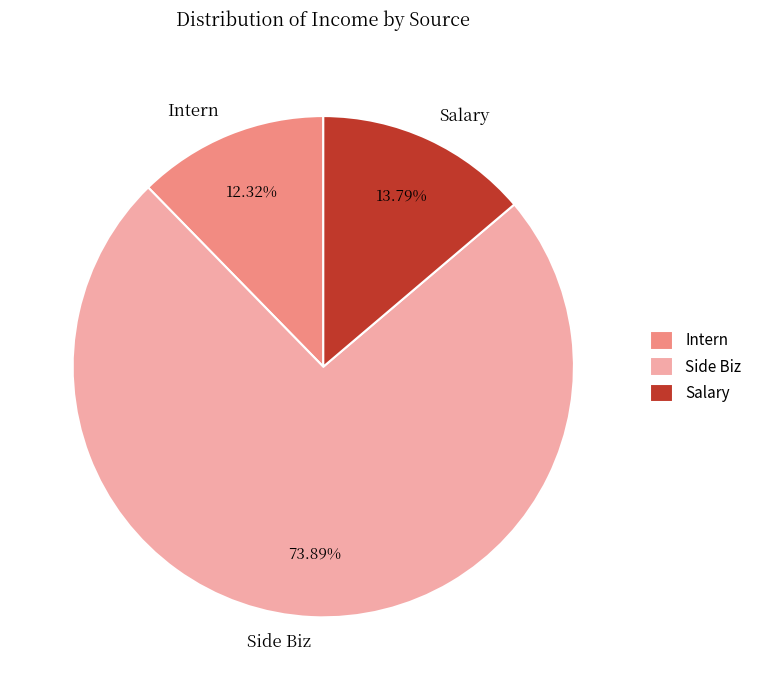

Does Side Biz account for over 50% of the chart?

Yes